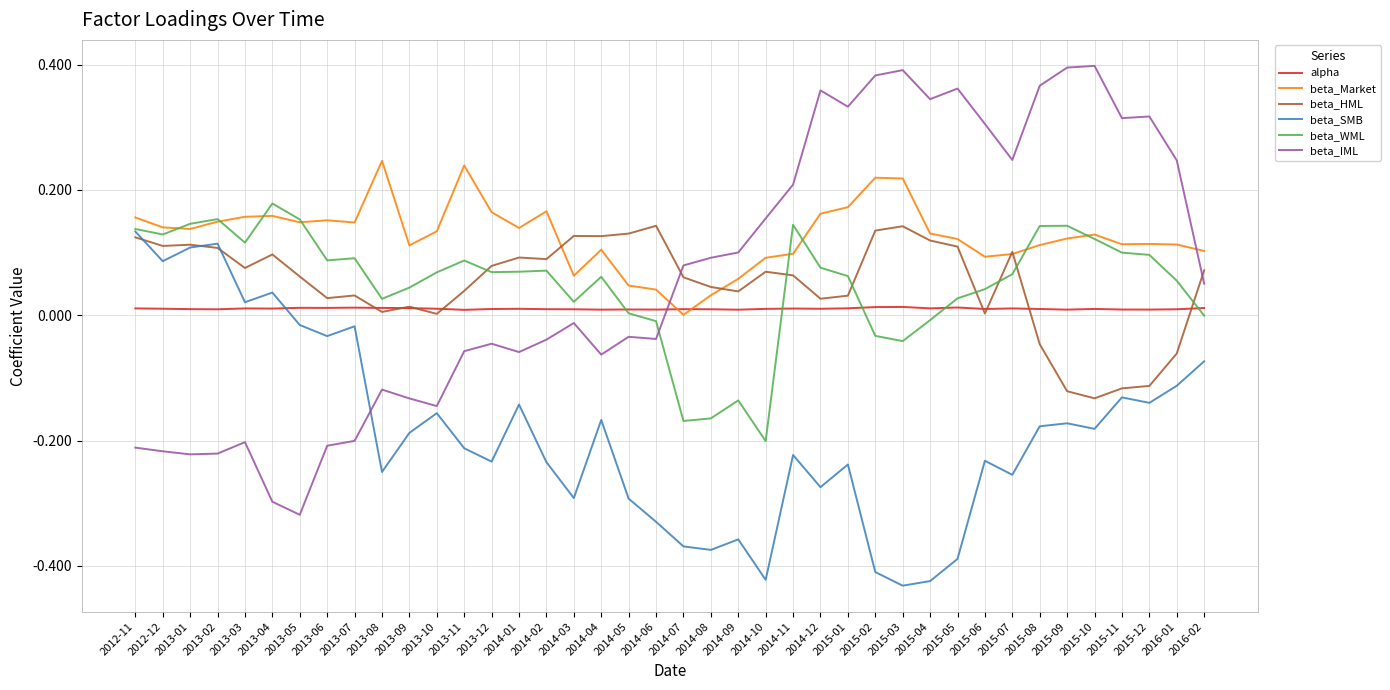

What is the sum of all beta_Market values?

5.1